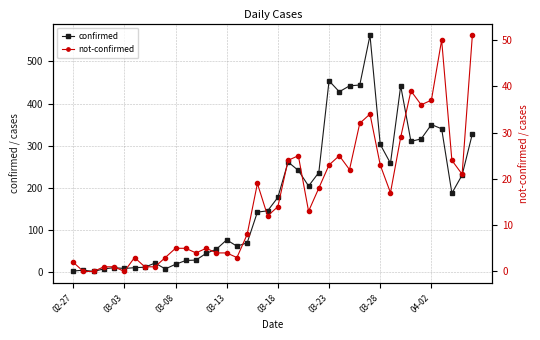

In confirmed, how many points are higher than both neighbors (excluding endpoints)?

9